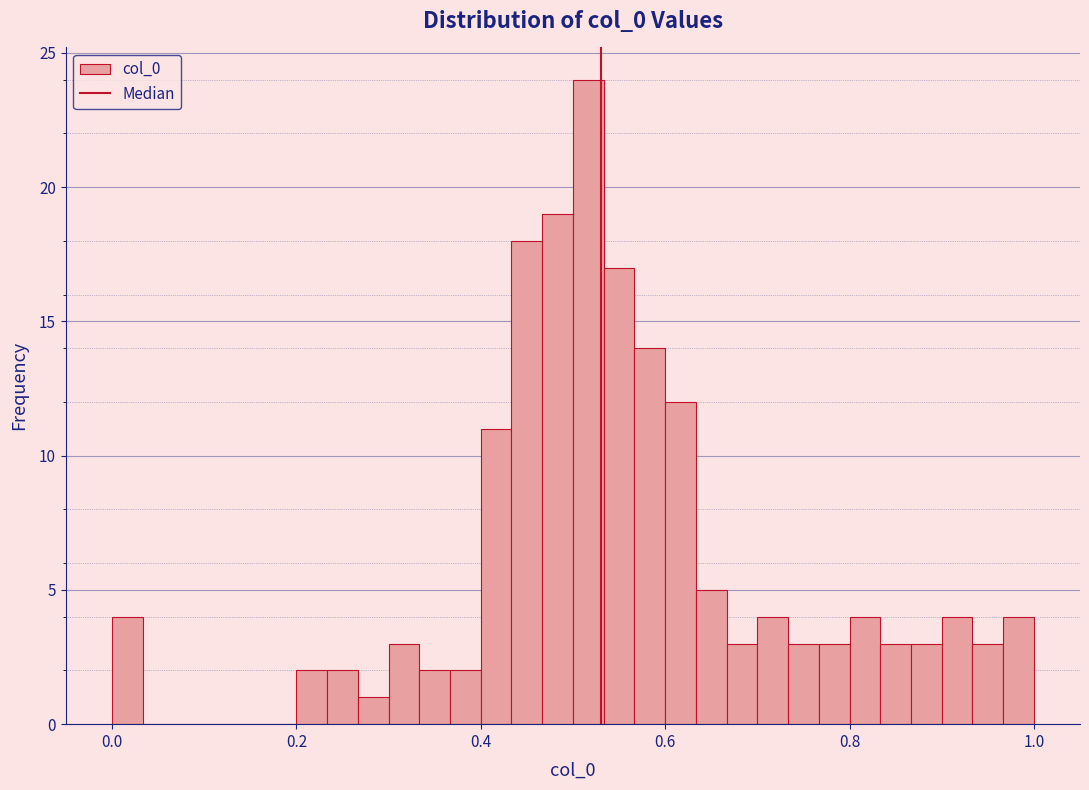

Read against the x-axis, roughly where is the centre of the tallest bar?

0.52